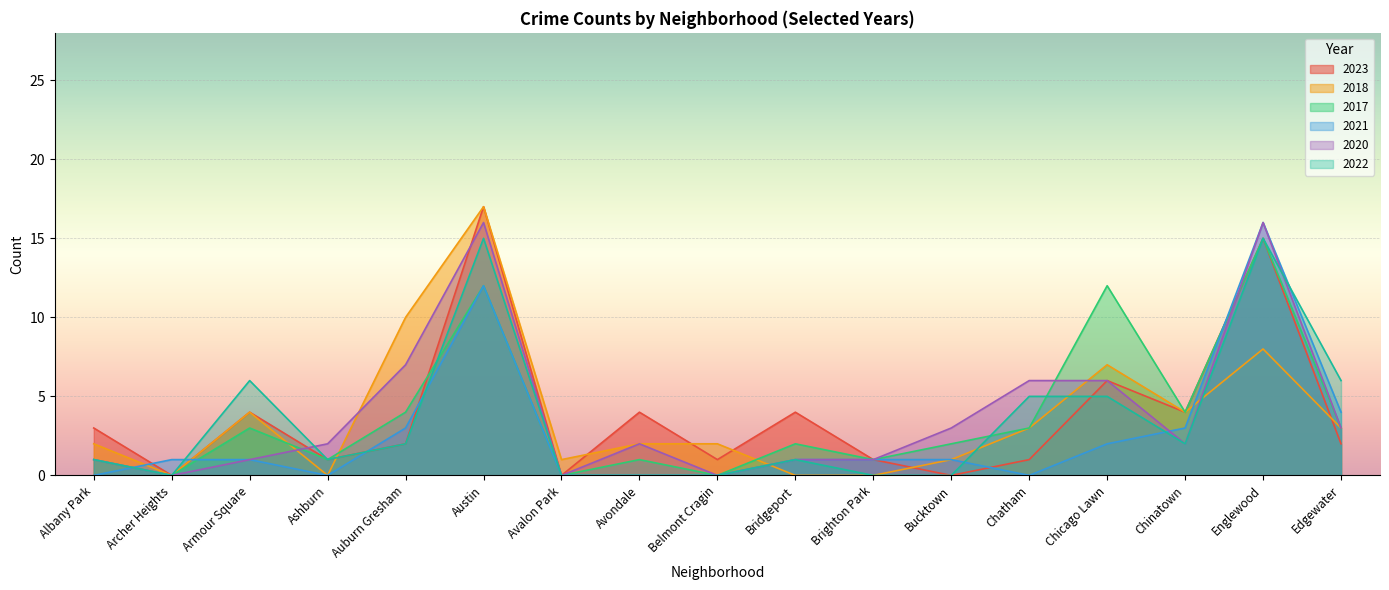

Which category has the lowest value across all series?

Archer Heights